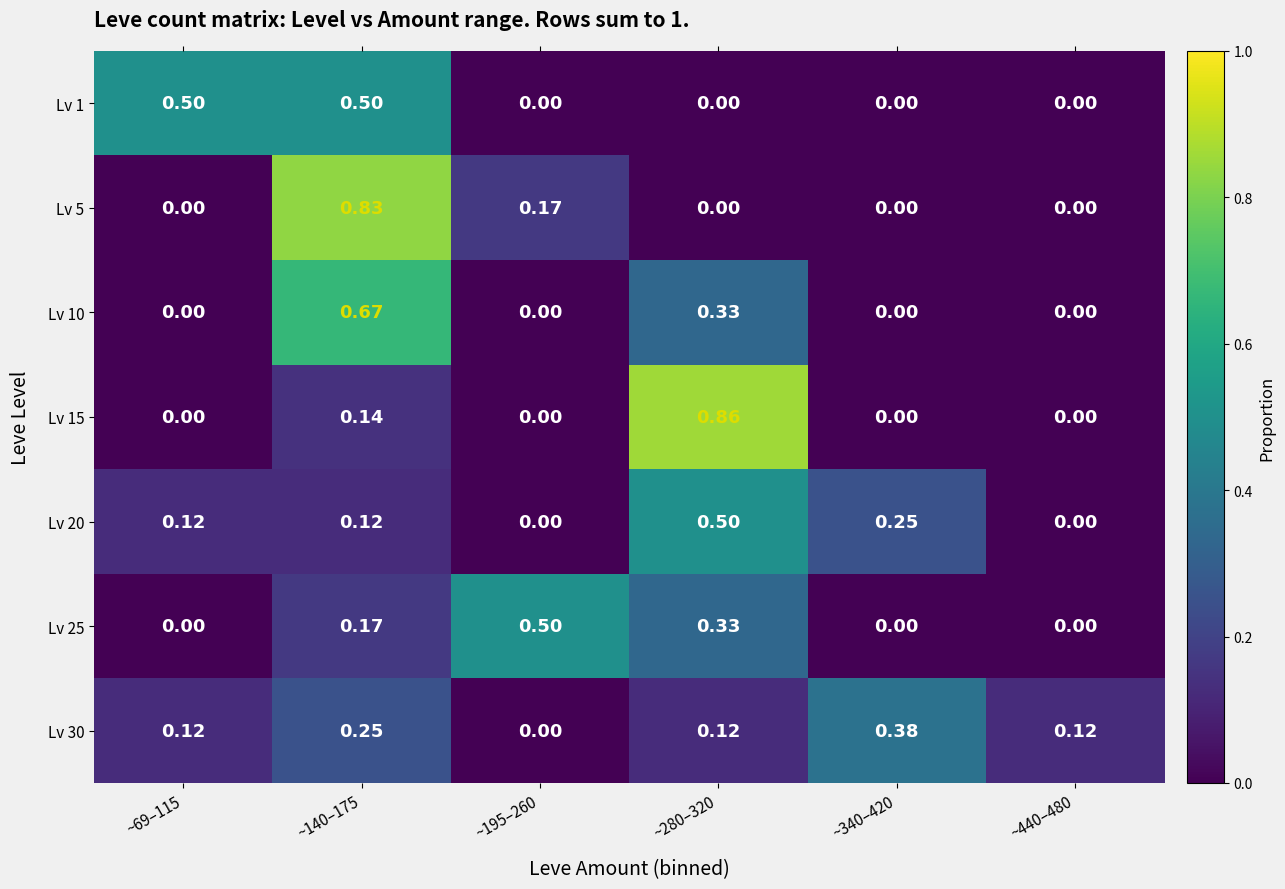

Count the number of data series in this chart.

7